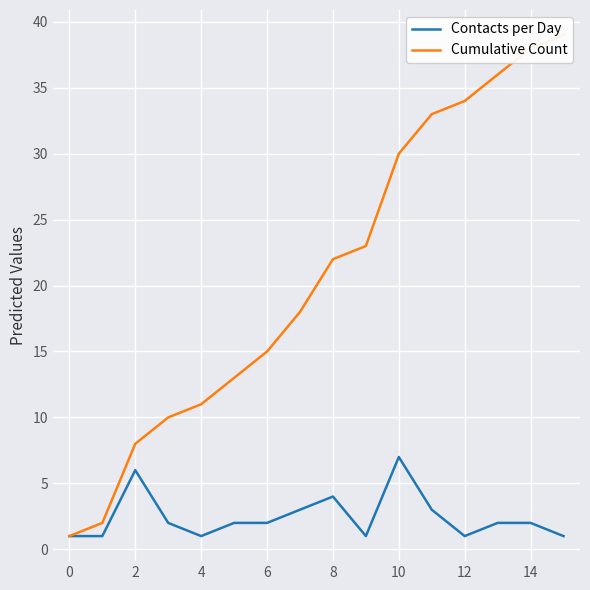

Is it true that Contacts per Day equals 6 at 2?

True